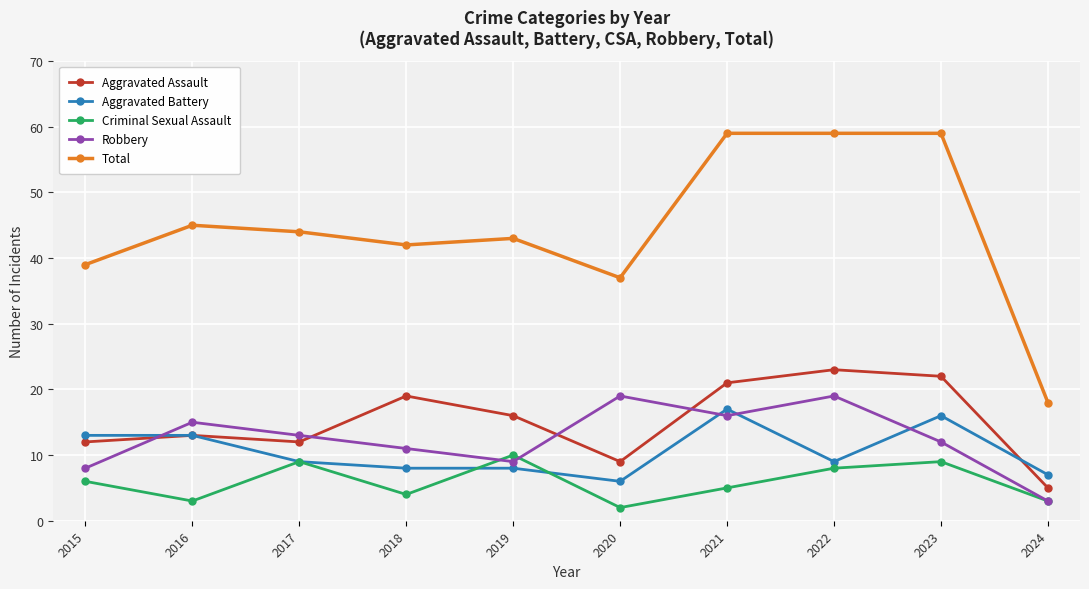

At which category does the chart reach its minimum across all series?

2020